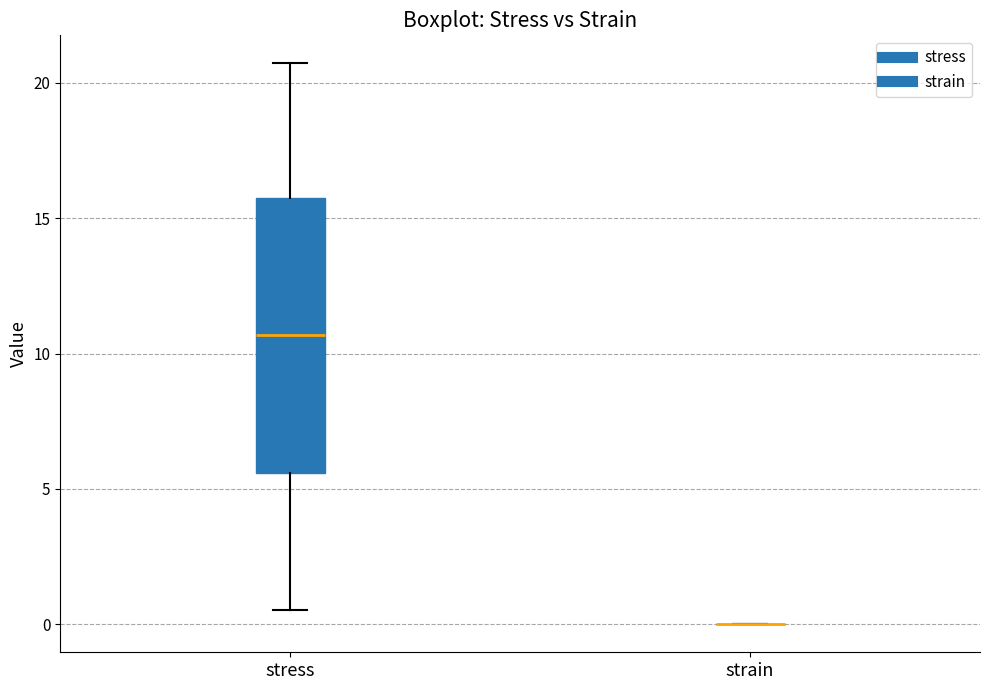

Comparing the boxes themselves (not the whiskers), which one is the tallest?

stress